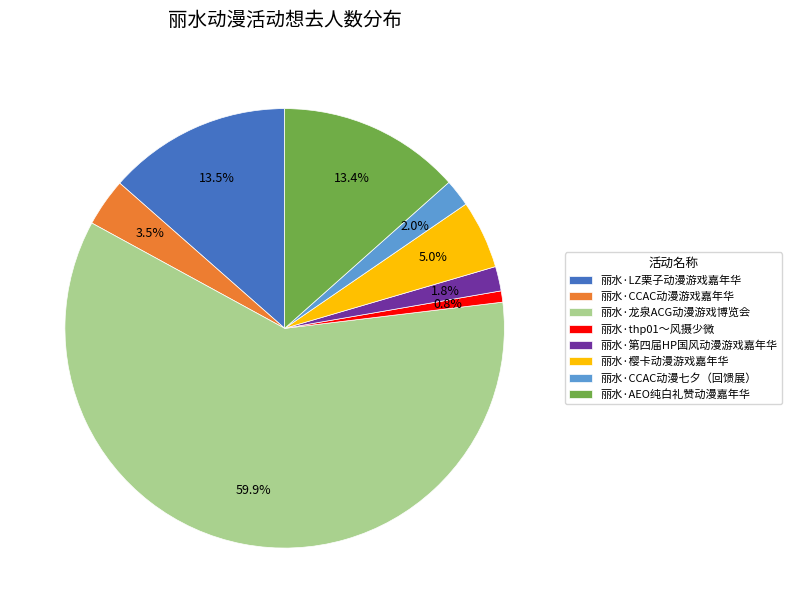

Does 丽水·CCAC动漫游戏嘉年华 account for over 50% of the chart?

No